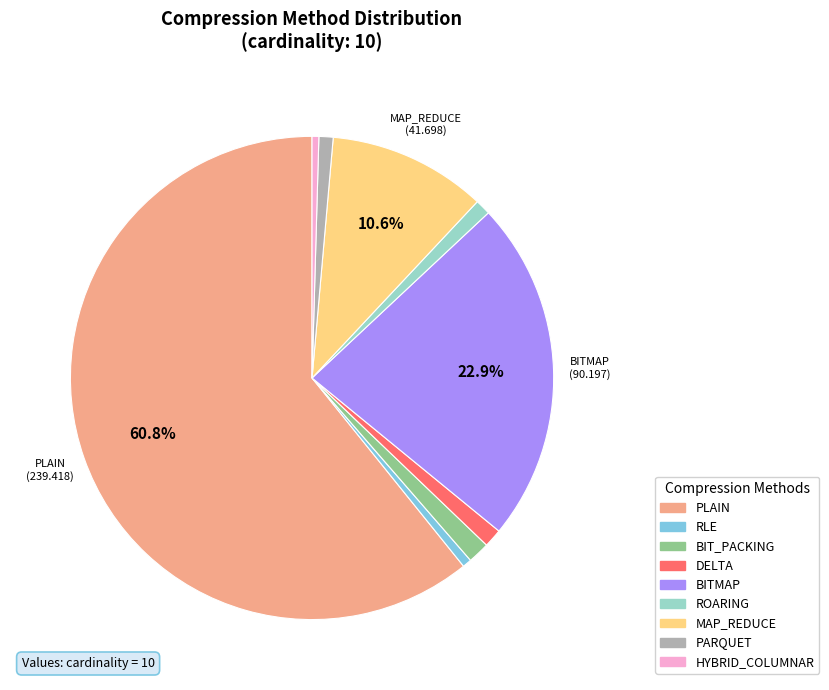

Is there any slice that represents more than half of the pie?

Yes